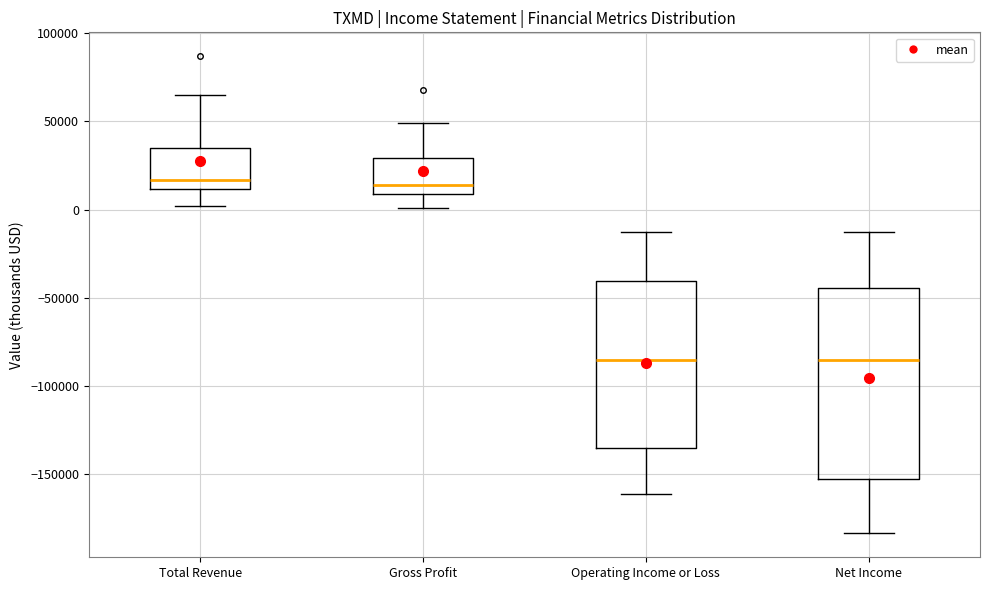

Where does the upper whisker of the box for Total Revenue end on the y-axis? The values are not printed on the chart, so give them approximately, as read against the axis.

65000